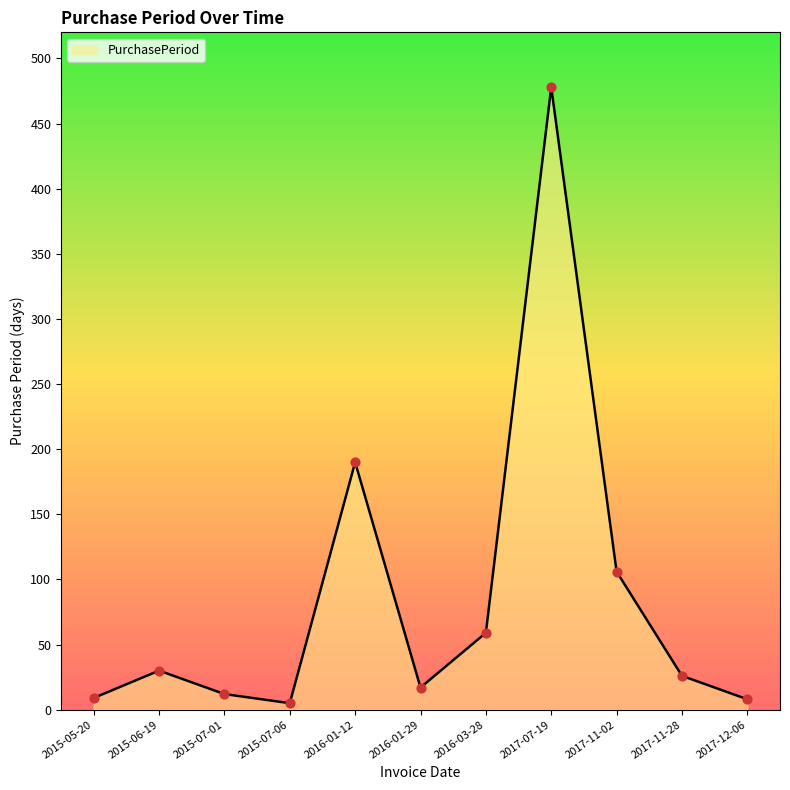

What is the ratio of the value at 2016-01-12 to the value at 2015-07-01?

15.8